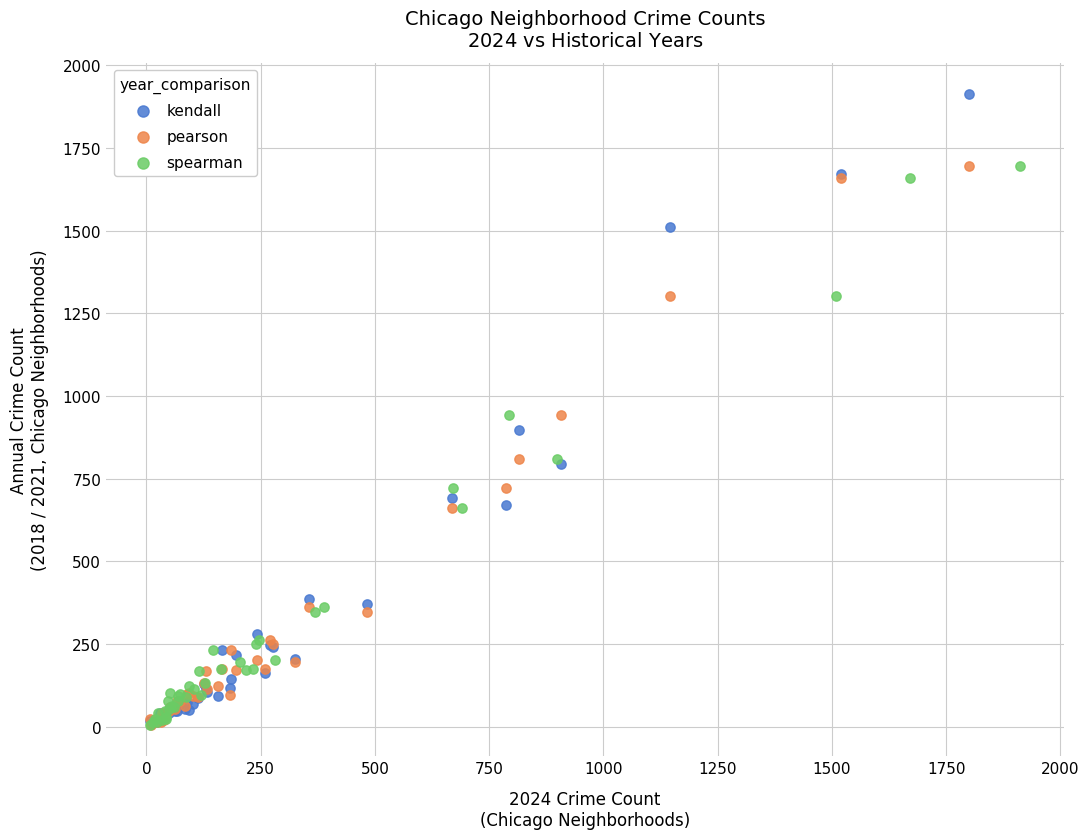

Which series has the widest spread of Y values?

kendall